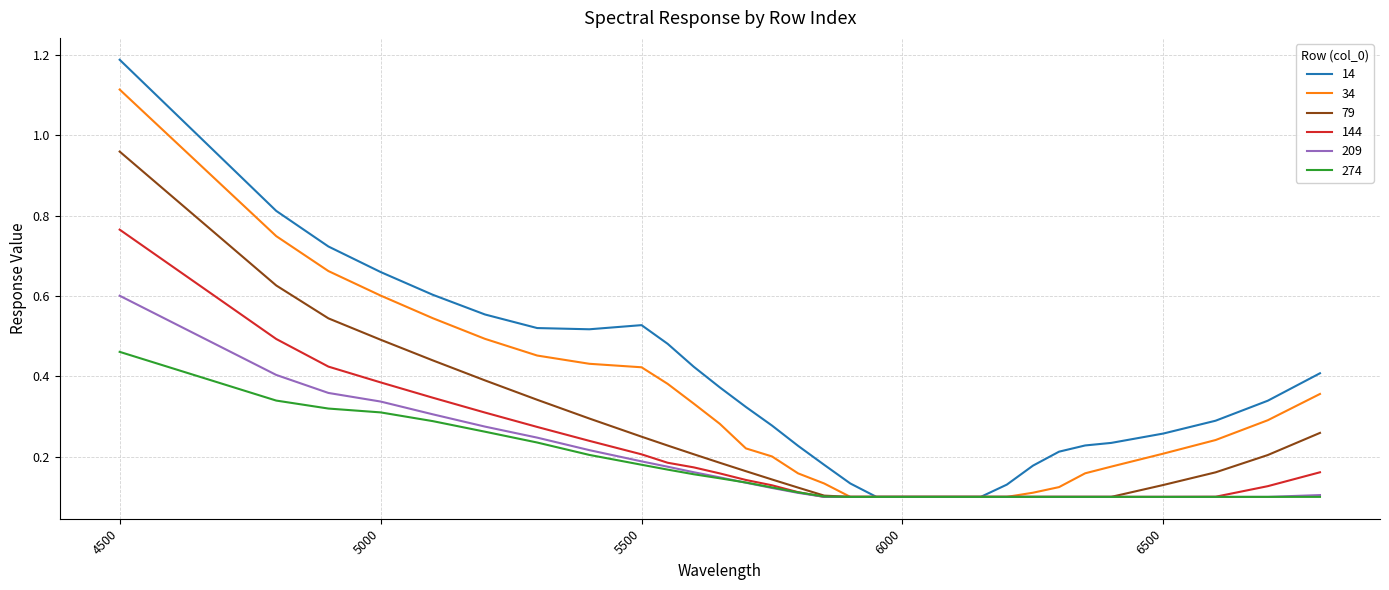

Rank the series by their maximum value, from highest to lowest.

14, 34, 79, 144, 209, 274